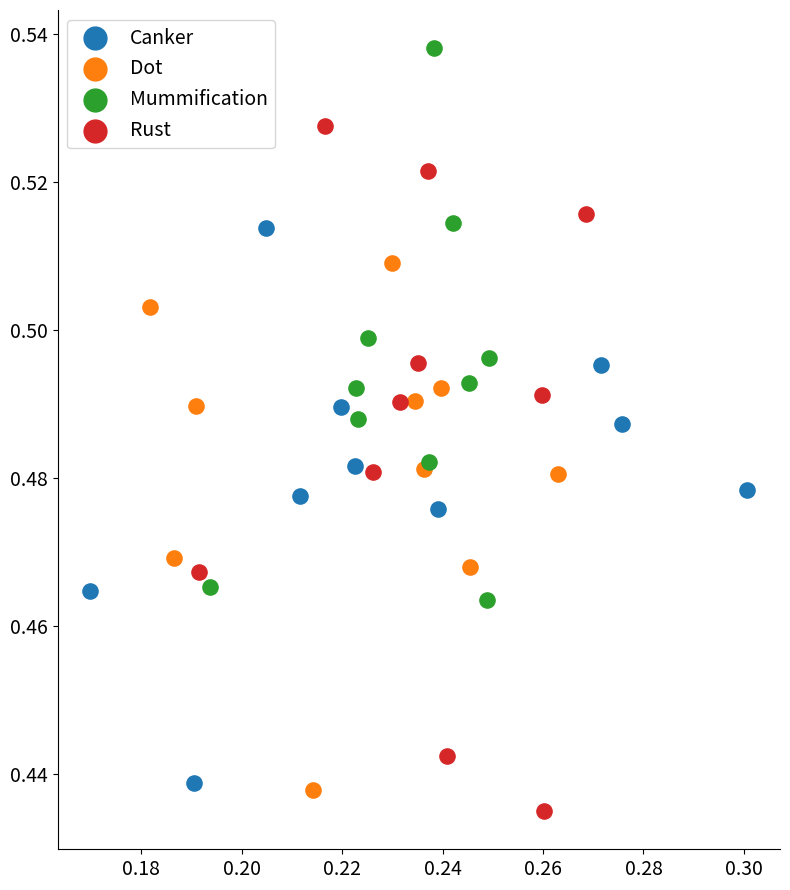

Which series reaches the maximum Y coordinate?

Mummification